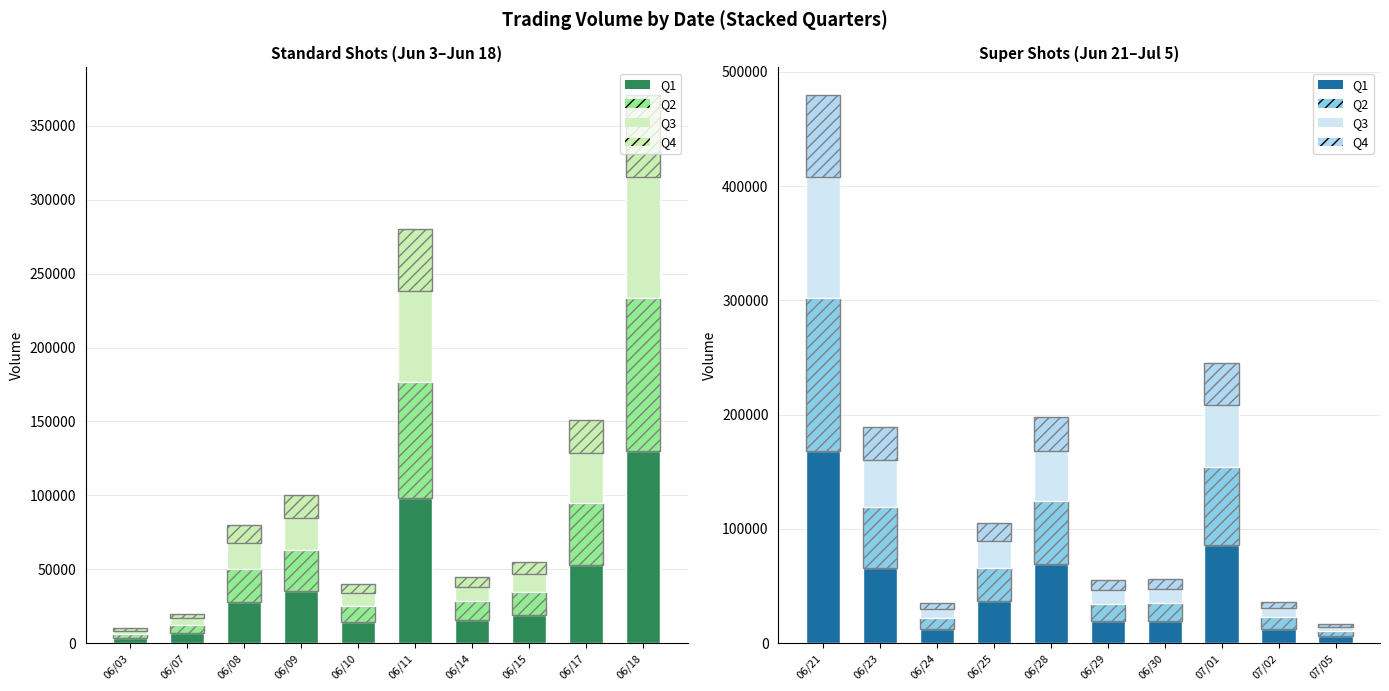

How many groups of bars are there?

10